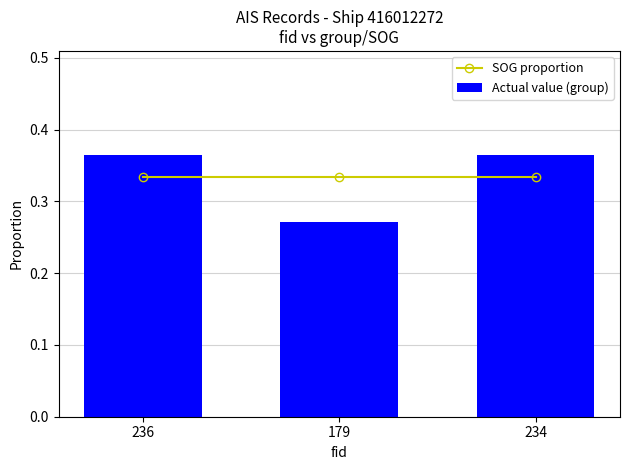

What is the value of the SOG proportion bar at the 2nd from the left?

0.3